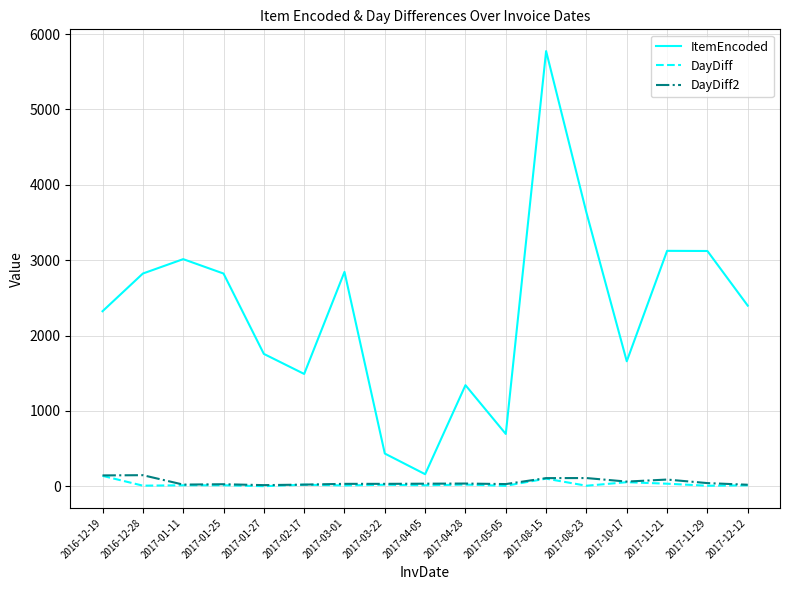

How many lines are shown in the chart?

3